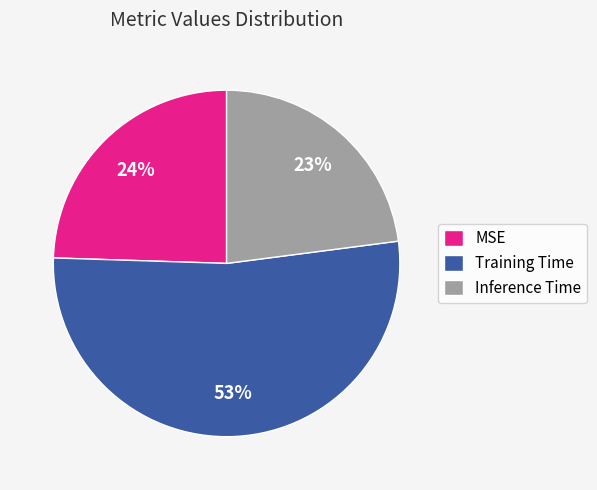

Is there any slice that represents more than half of the pie?

Yes